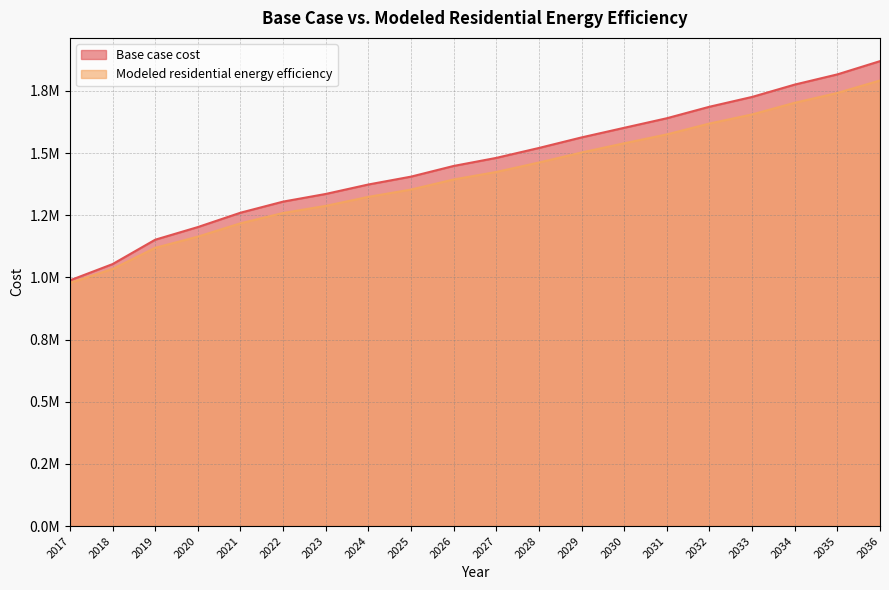

True or false: Base case cost and Modeled residential energy efficiency cross at least once.

False